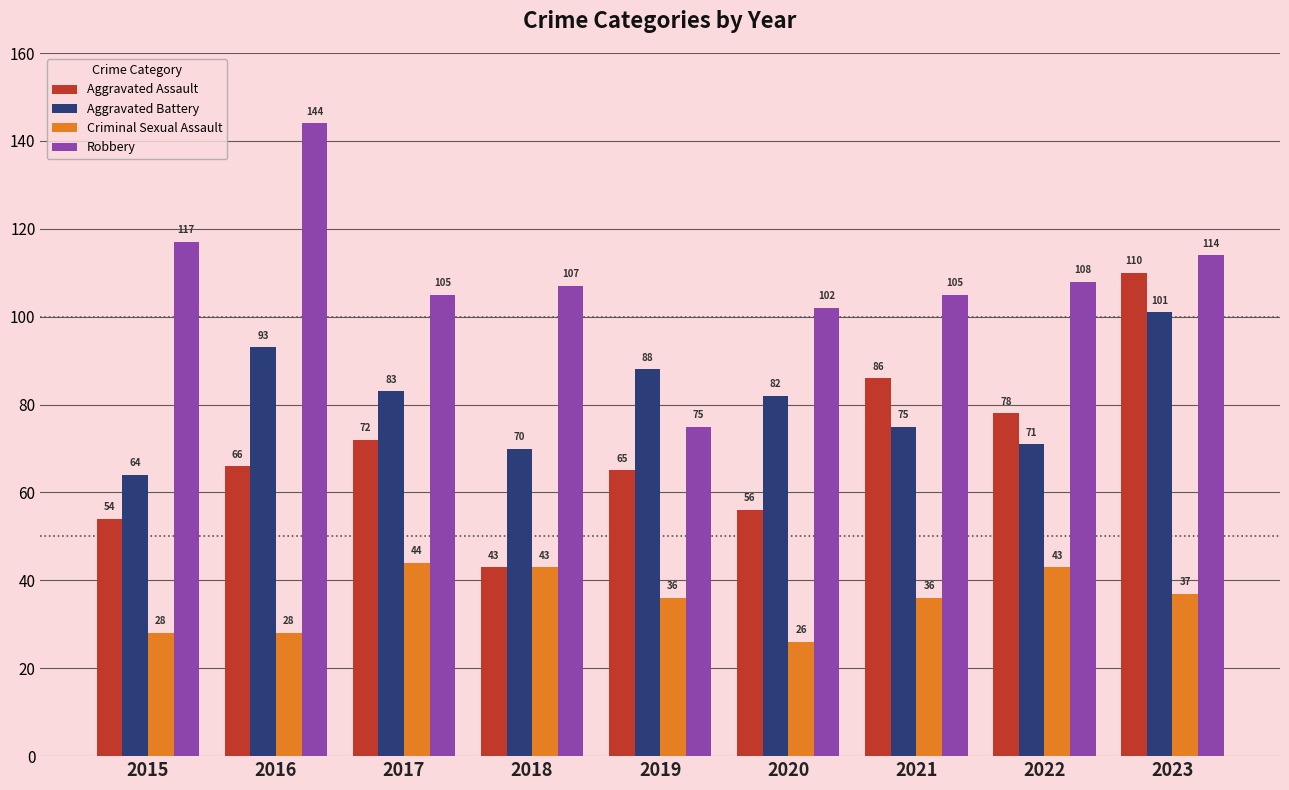

Rank the series by their maximum value, from lowest to highest.

Criminal Sexual Assault, Aggravated Battery, Aggravated Assault, Robbery